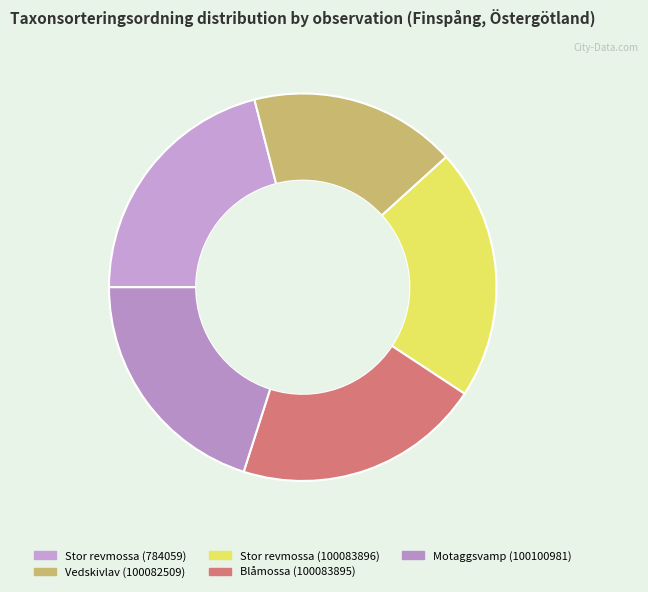

Which category has the smallest portion of the pie?

Vedskivlav (100082509)